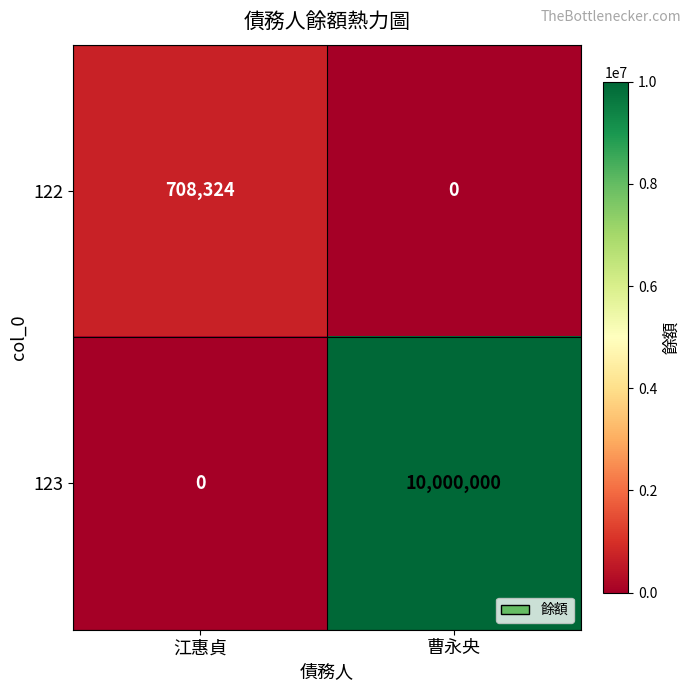

Reading right to left, list all the values displayed in this chart.

122: 0	708324
123: 10000000	0